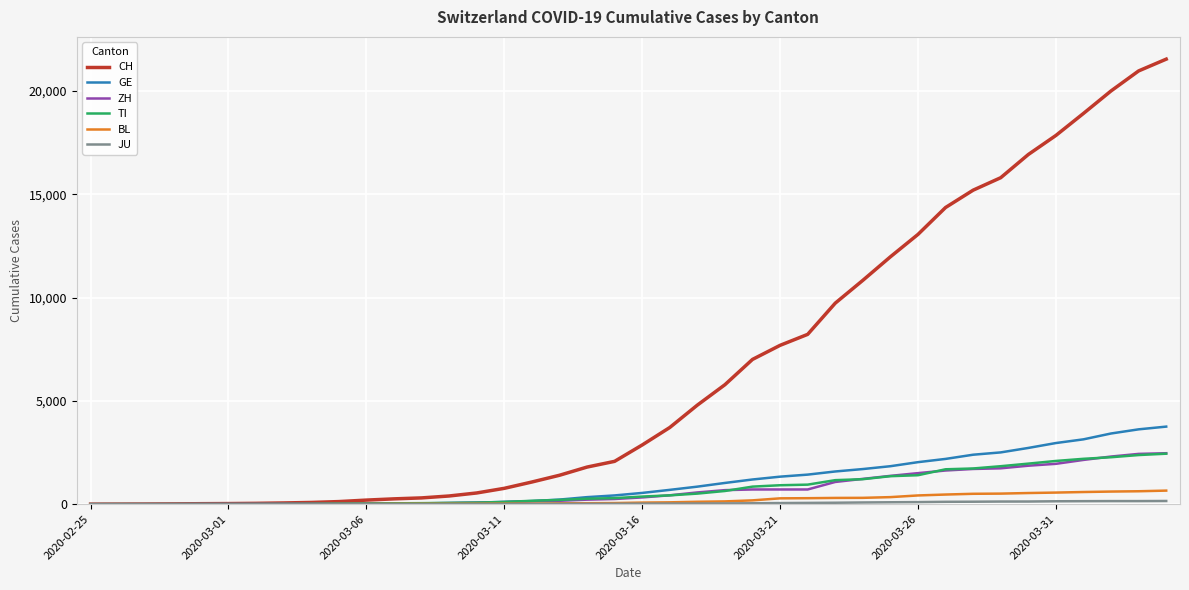

Which series has the largest total across all categories?

CH